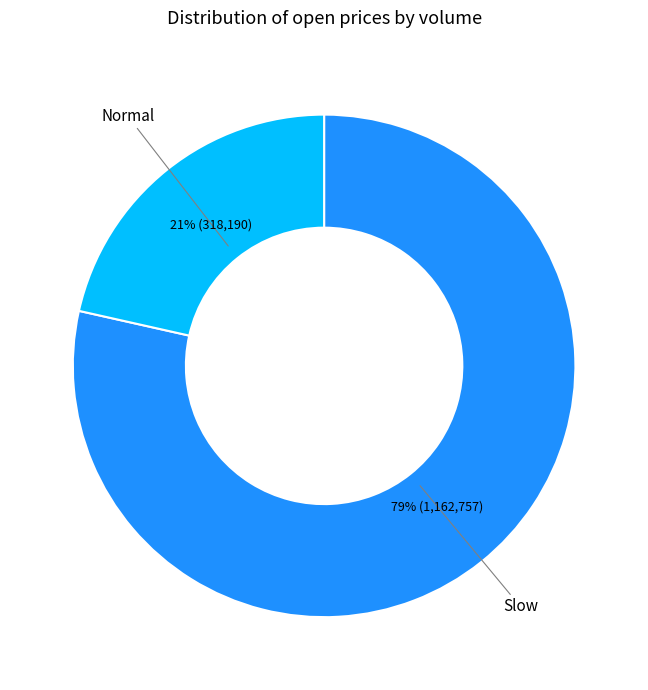

Which category has the biggest portion of the pie?

Slow